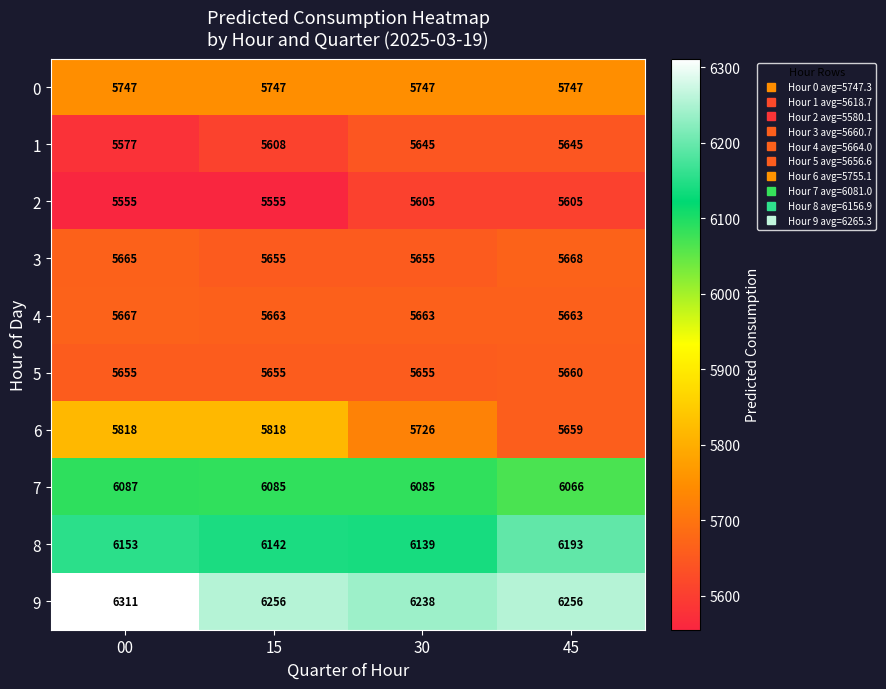

What is the difference between the maximum and minimum values in the 5 series?

5